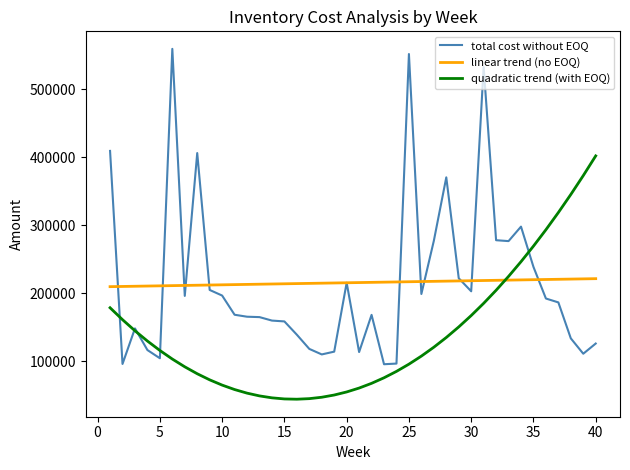

What is the highest value of the total cost without EOQ series?

559796.9